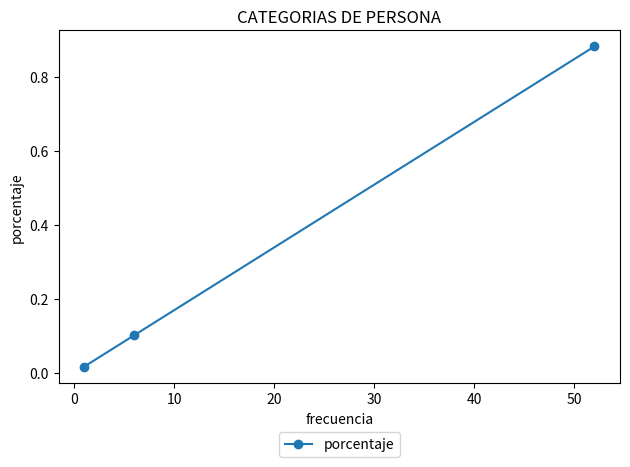

What is the sum of all values?

1.0